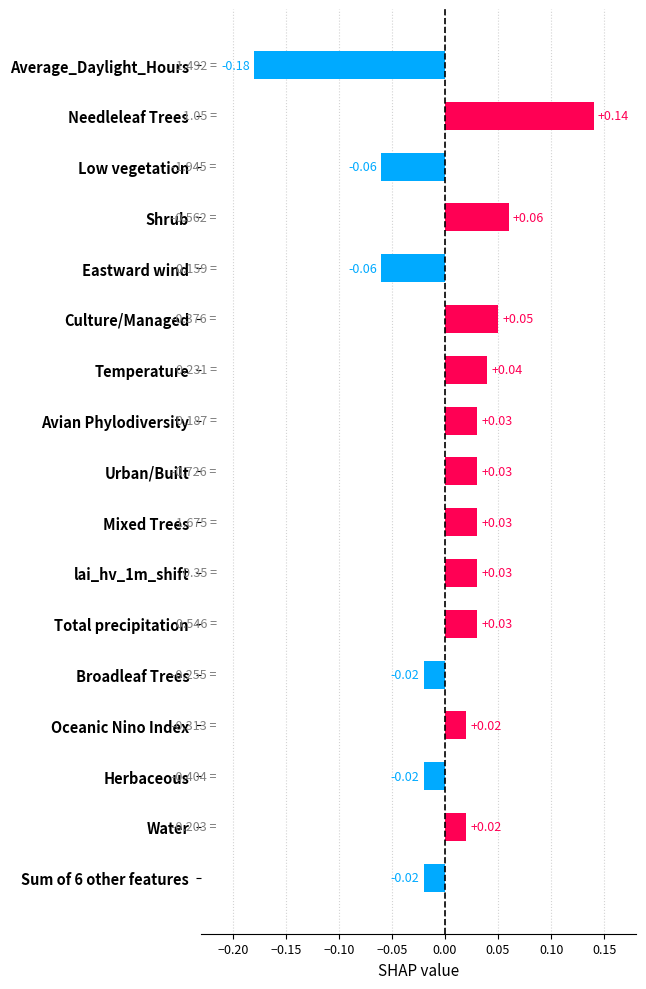

Between Water and Broadleaf Trees, which is larger?

Water